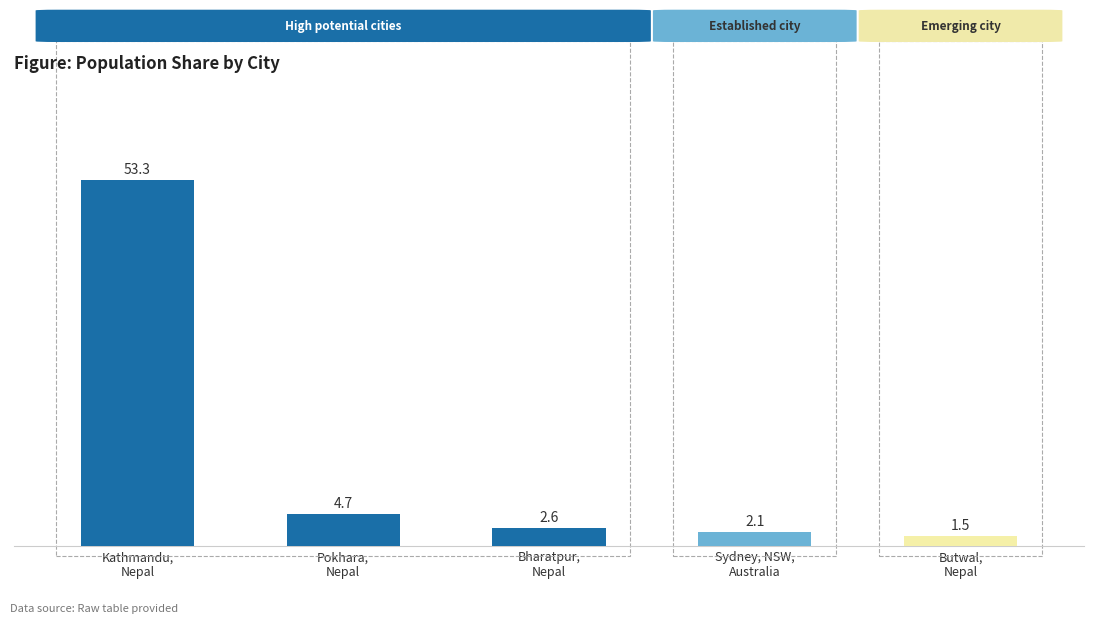

Where is the data nearest to the value 27?

Pokhara,
Nepal